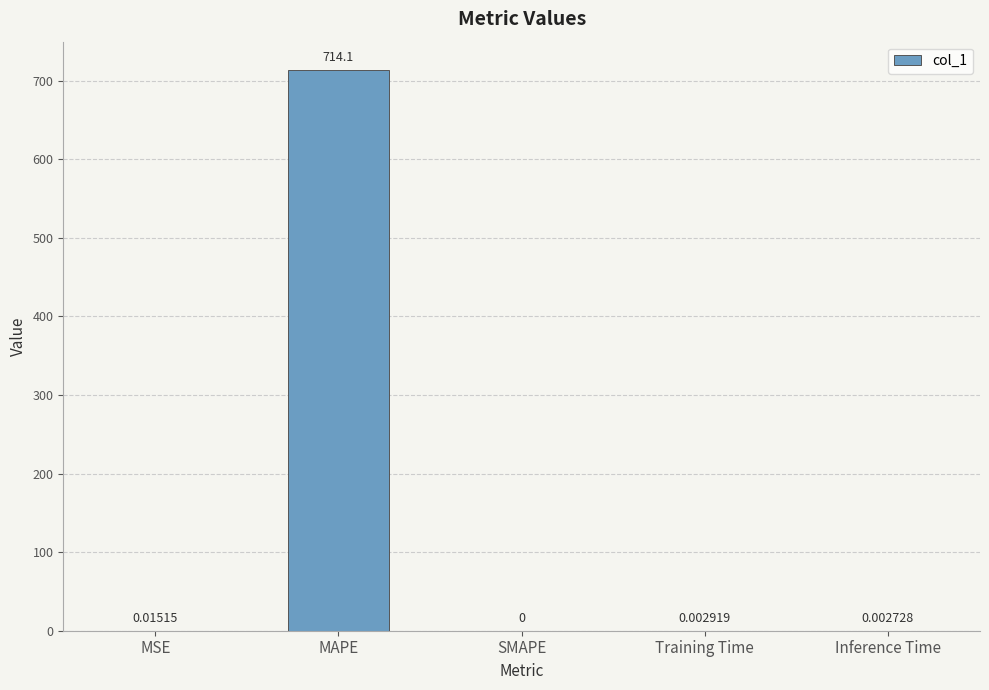

Between Inference Time and MAPE, which is larger?

MAPE